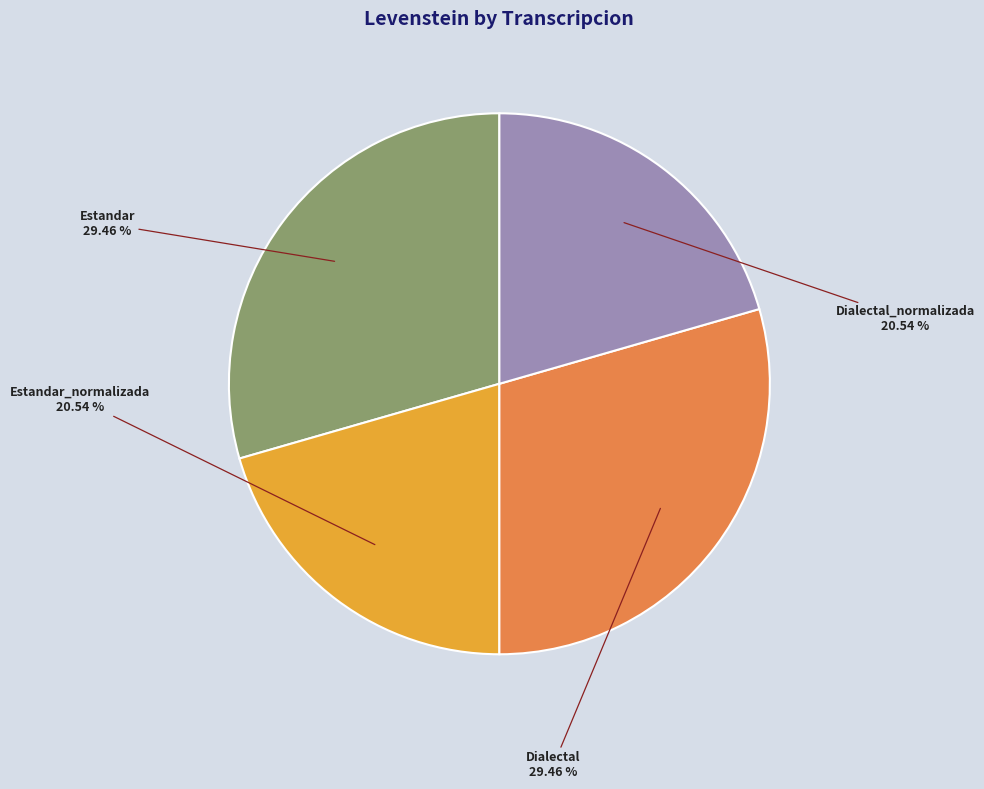

What is the ratio of the value at Dialectal to the value at Dialectal_normalizada?

1.4